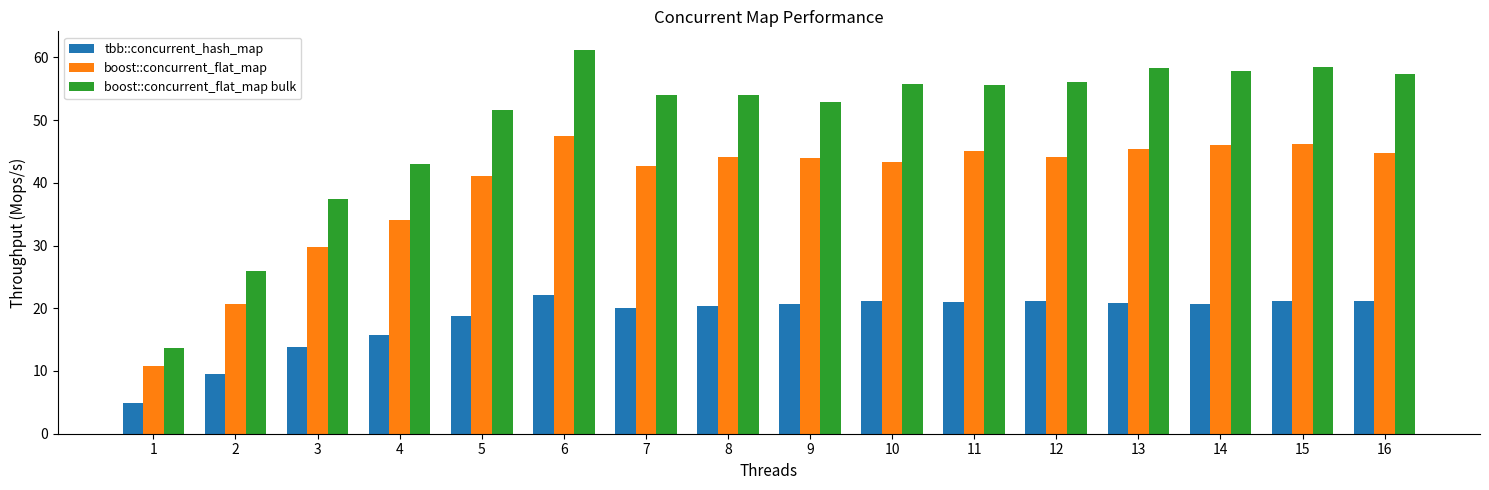

What is the difference between the boost::concurrent_flat_map values at 4 and 9?

9.9